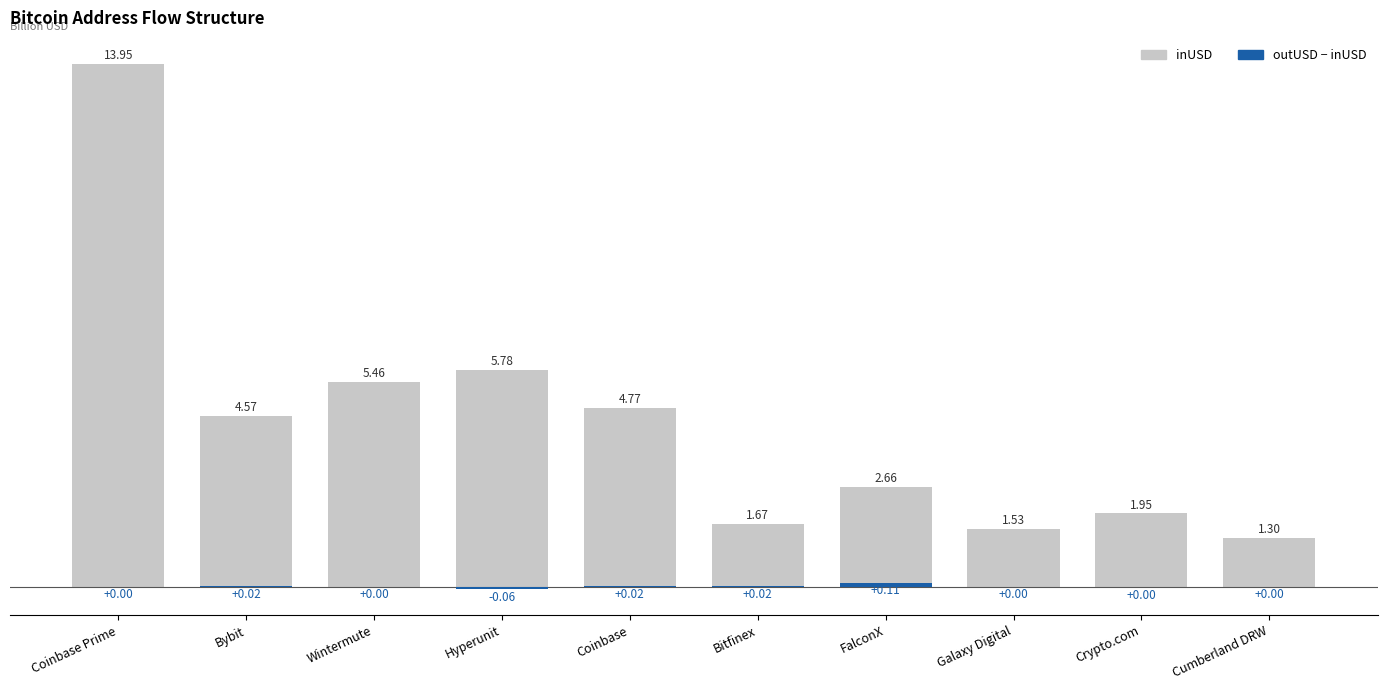

What is the greatest value displayed?

14.0